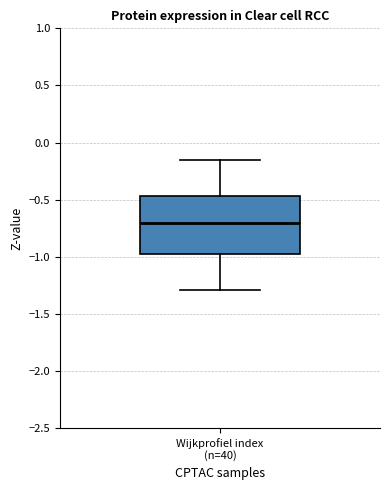

Where is the upper edge of the box for Wijkprofiel index (n=40) on the y-axis? The values are not printed on the chart, so give them approximately, as read against the axis.

-0.45